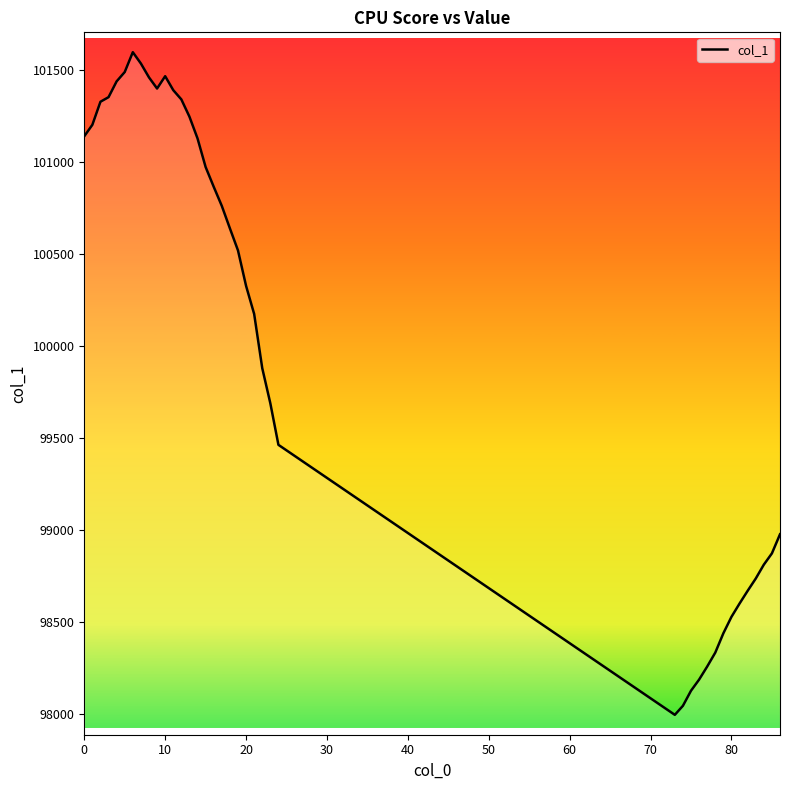

Count the number of data series in this chart.

1